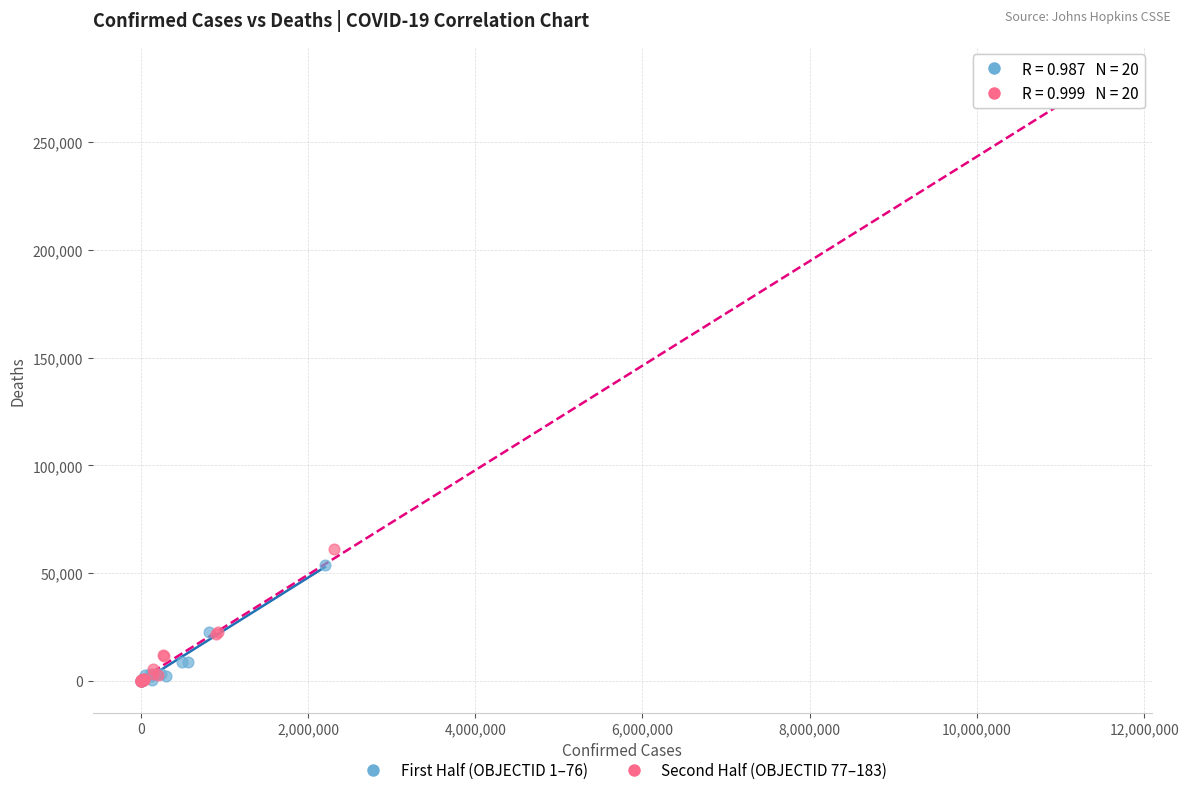

Which series has the widest spread of Y values?

Second Half (OBJECTID 77–183)